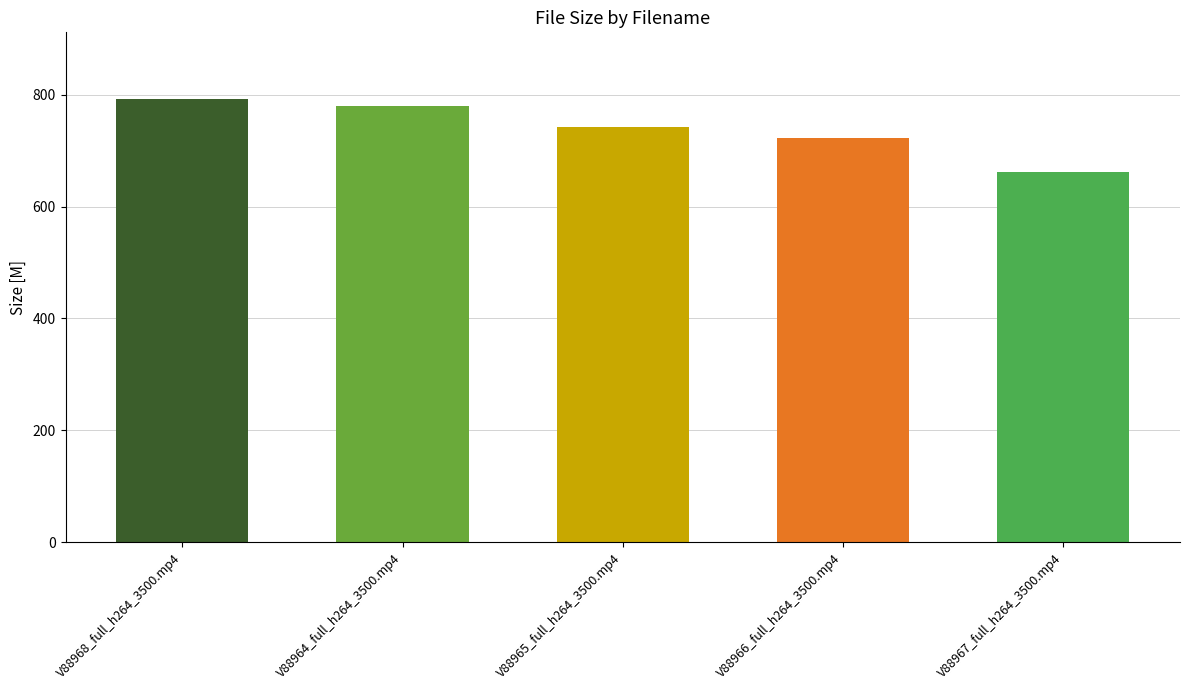

How many data points does each series have?

5